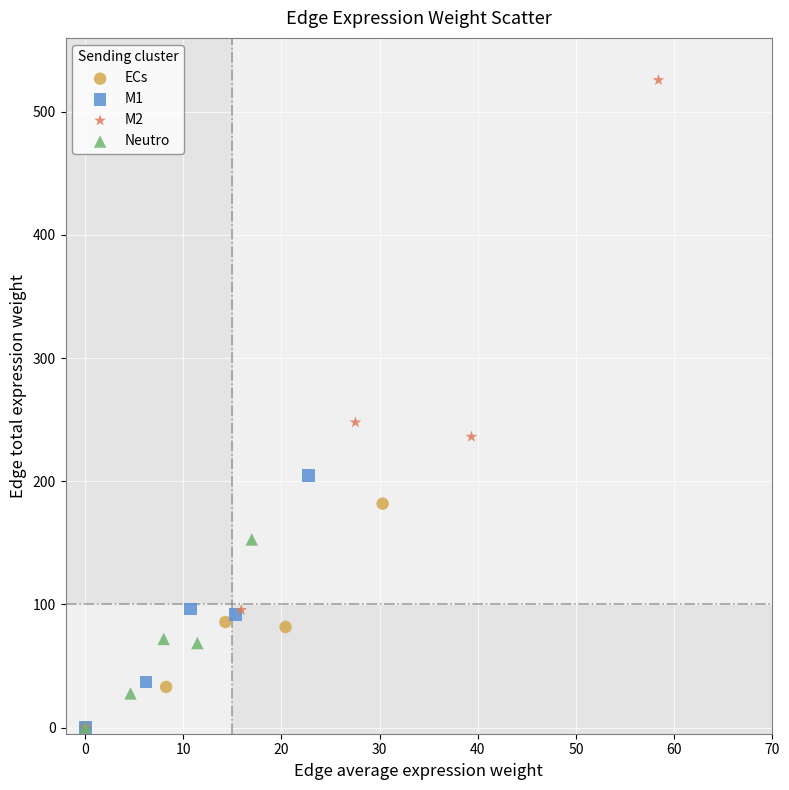

Which series has the widest spread of Y values?

M2